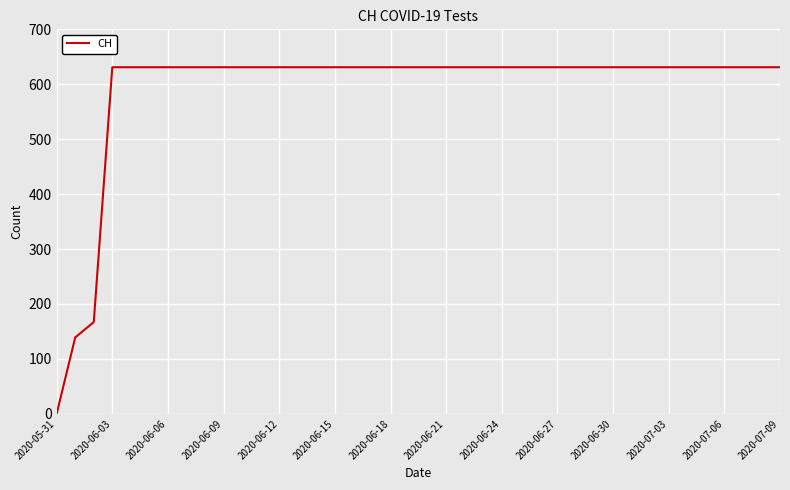

What is the maximum value shown in the chart?

631